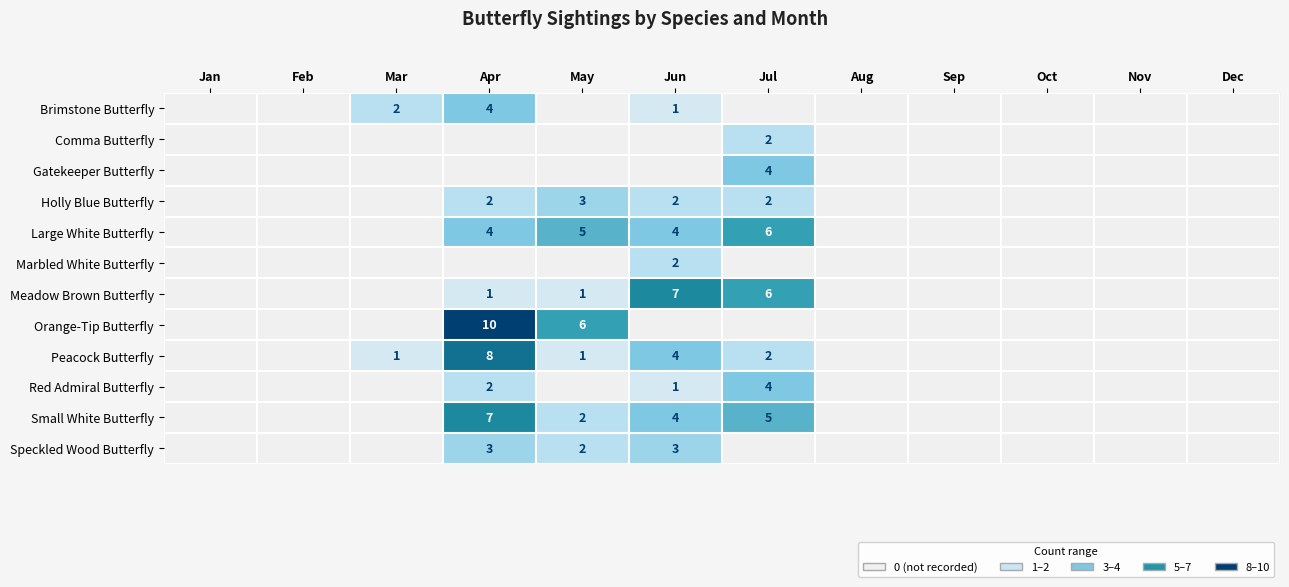

The Meadow Brown Butterfly series shows 0 at Dec. True or false?

True